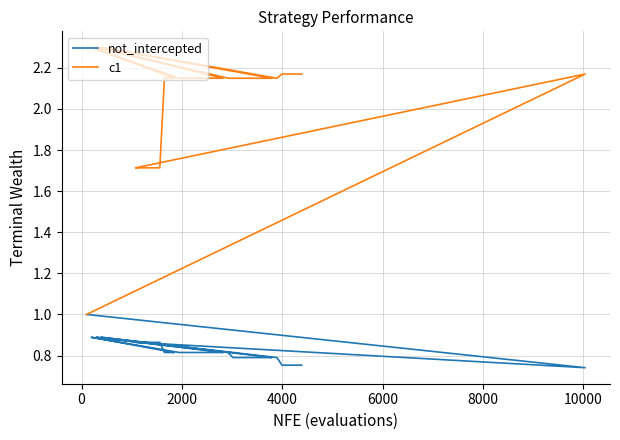

How many categories are shown in the chart?

40